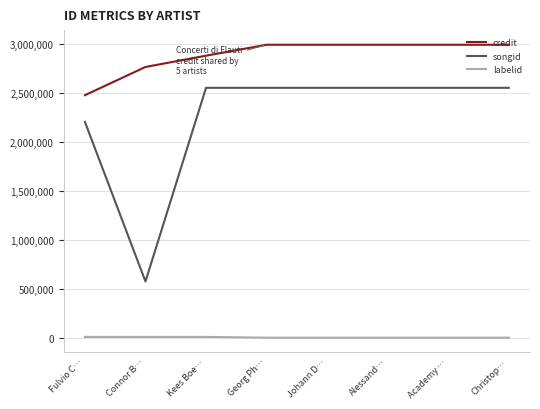

How many lines are shown in the chart?

3